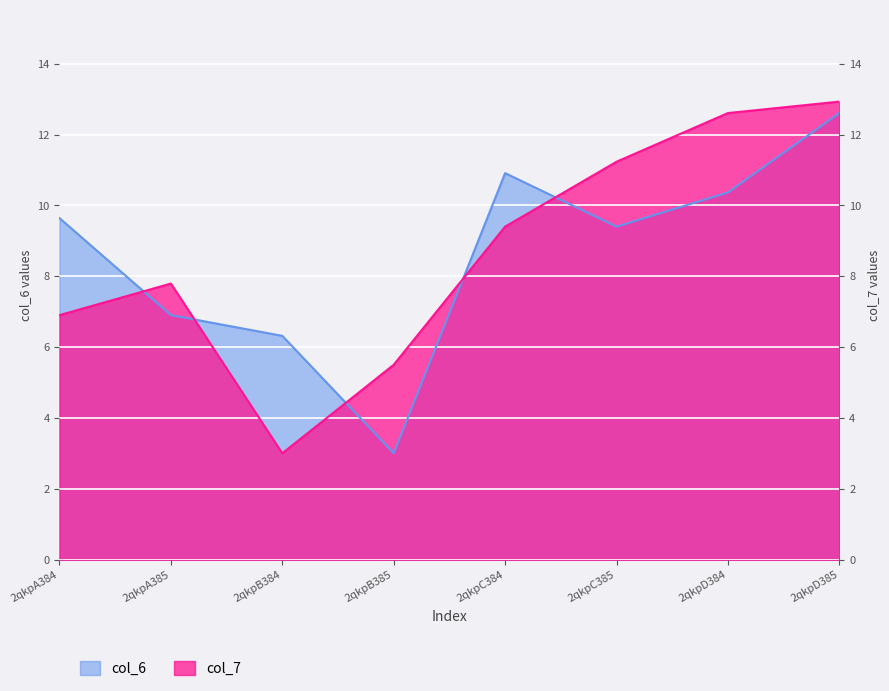

Rank the series by their average value, from highest to lowest.

col_7, col_6